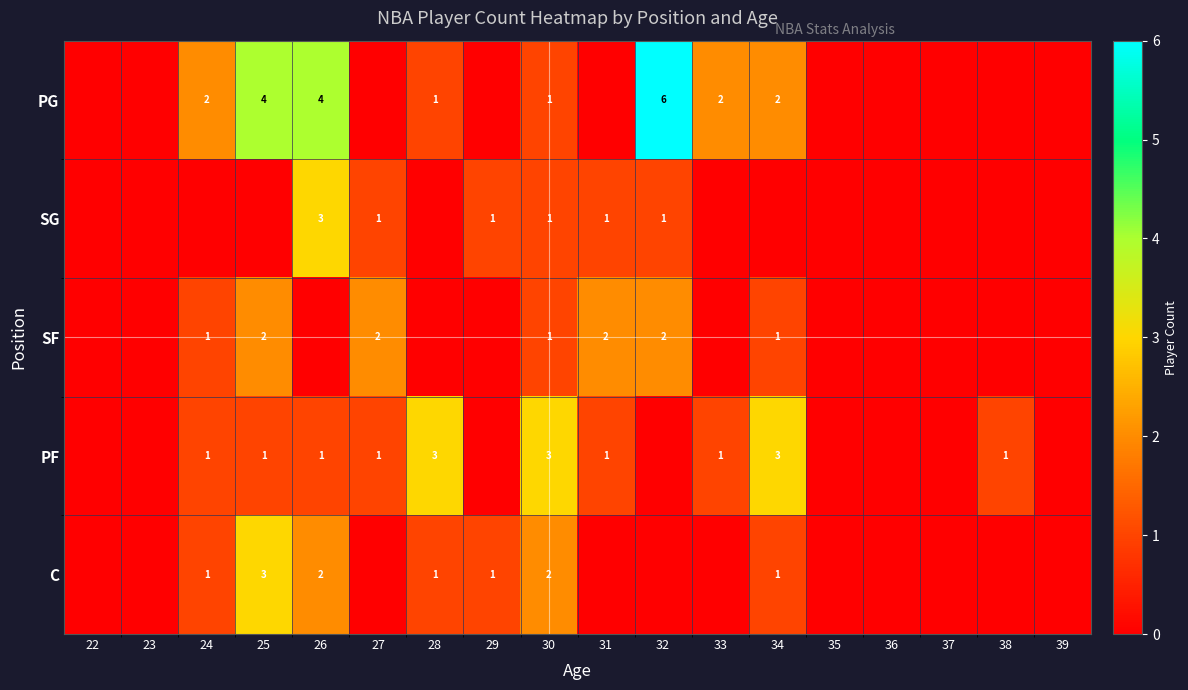

The SG series shows 3 at 26. True or false?

True